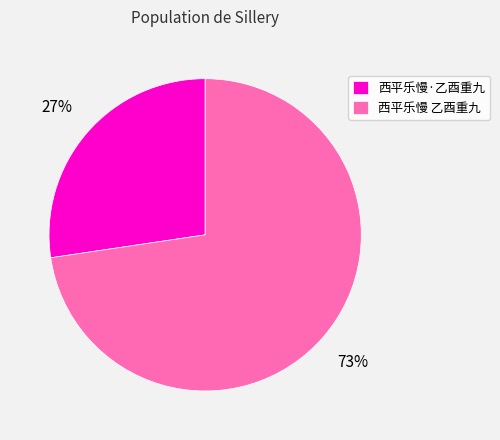

The 西平乐慢 乙酉重九 slice represents 73% of the pie. True or false?

True